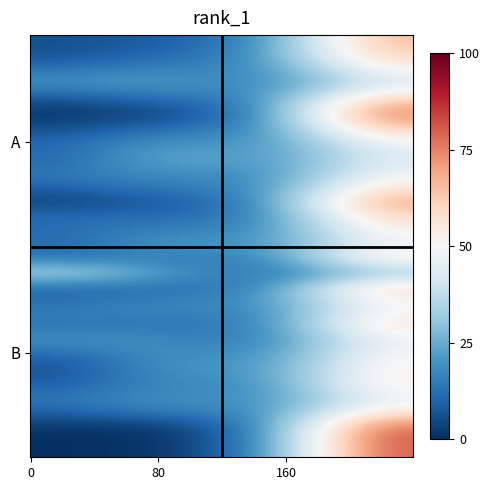

At which category is the sum across all series the highest?

3